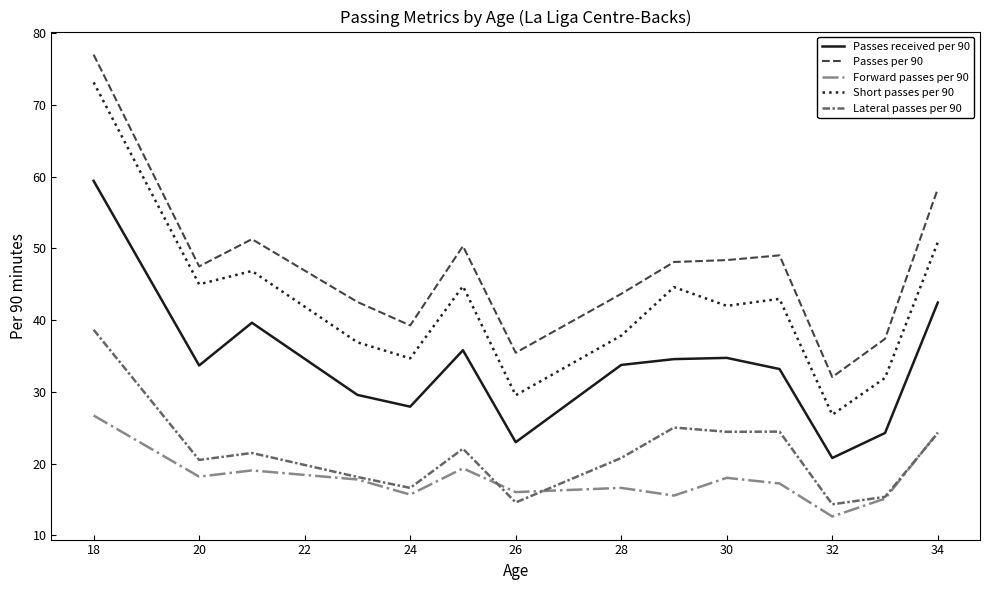

True or false: Passes received per 90 and Lateral passes per 90 intersect in this chart.

False